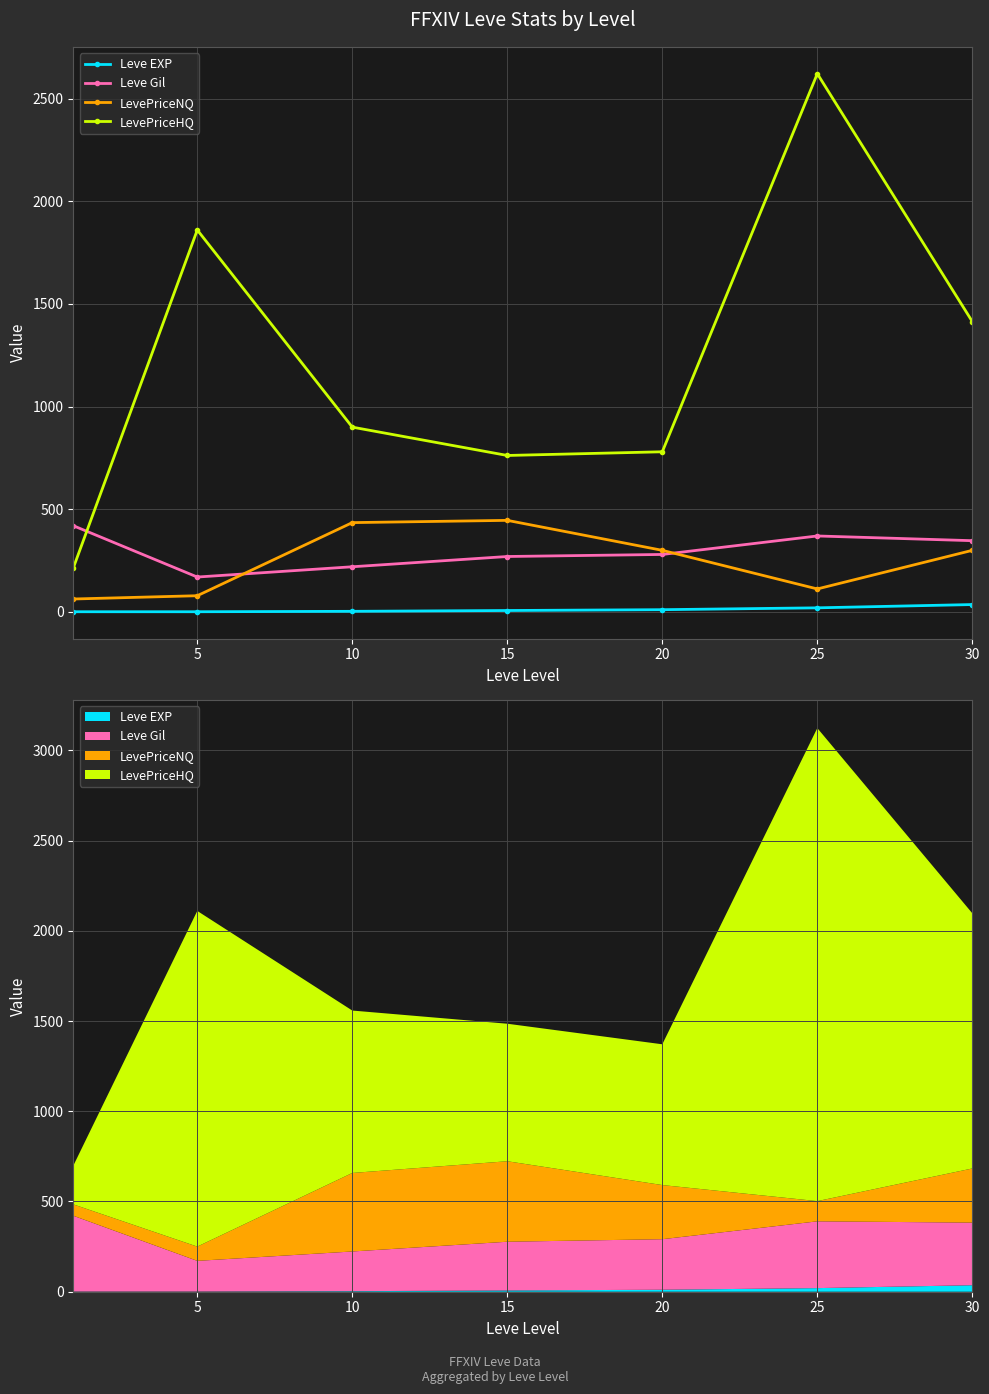

At which category is the sum across all series the highest?

25